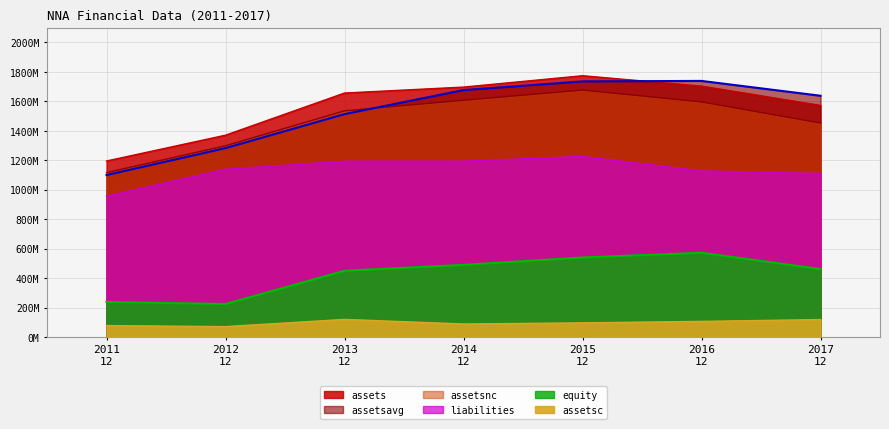

Reading left to right, extract all data points from this chart.

2011
12=1100278000	2012
12=1283056500	2013
12=1513652500	2014
12=1676837500	2015
12=1735552500	2016
12=1738855000	2017
12=1638200000